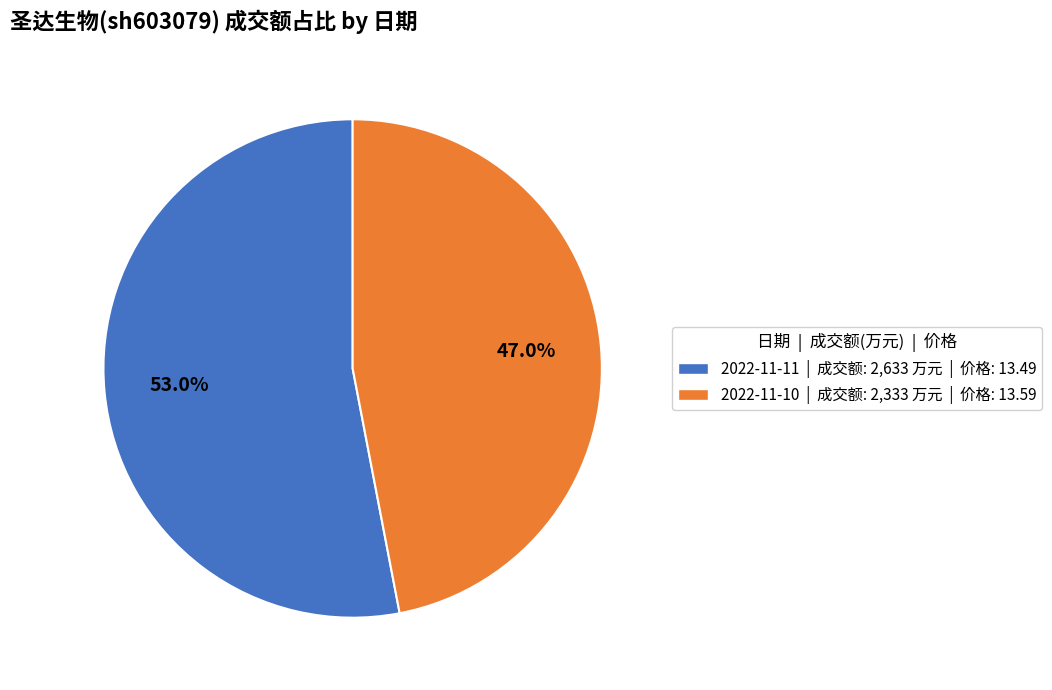

Count the number of slices in the pie.

2